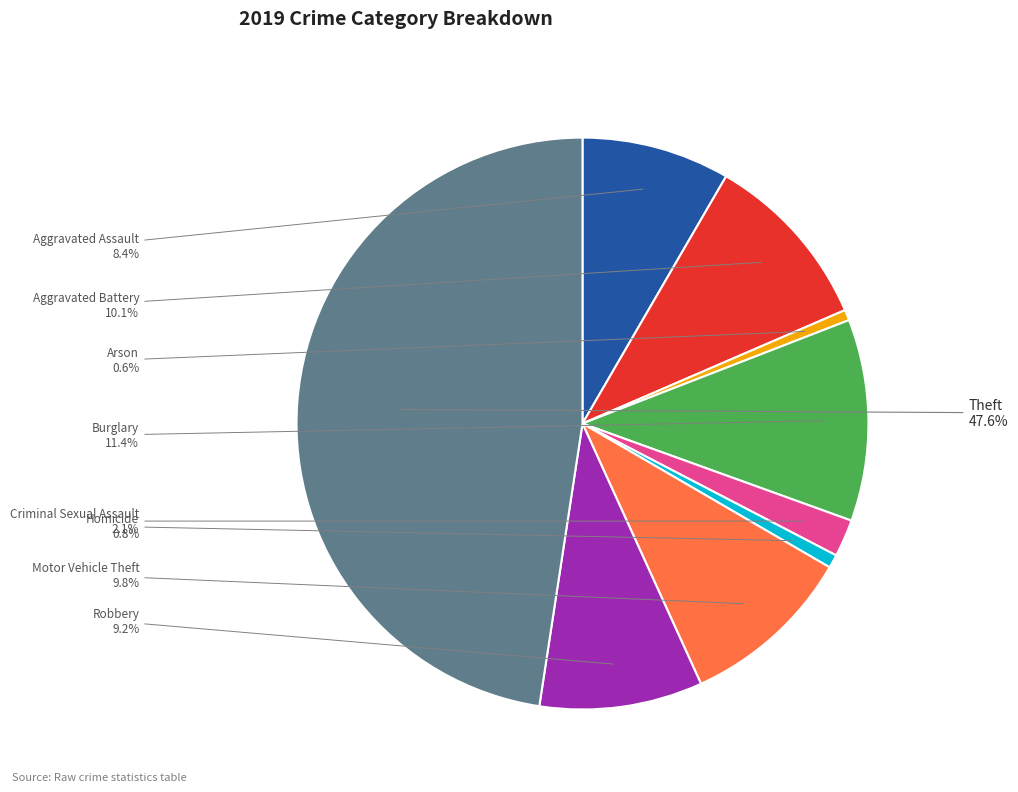

Which category has the biggest portion of the pie?

Theft